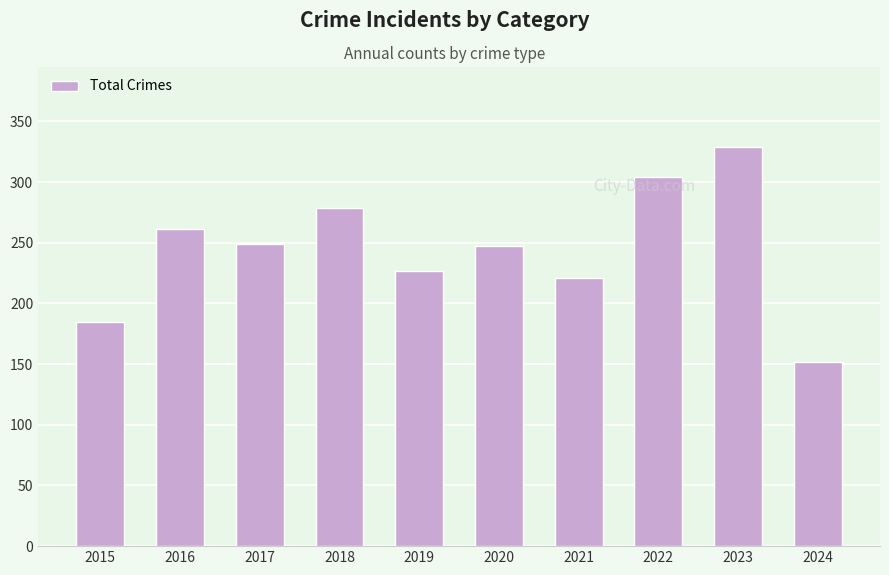

Are the bars grouped side by side (vs. stacked)?

No